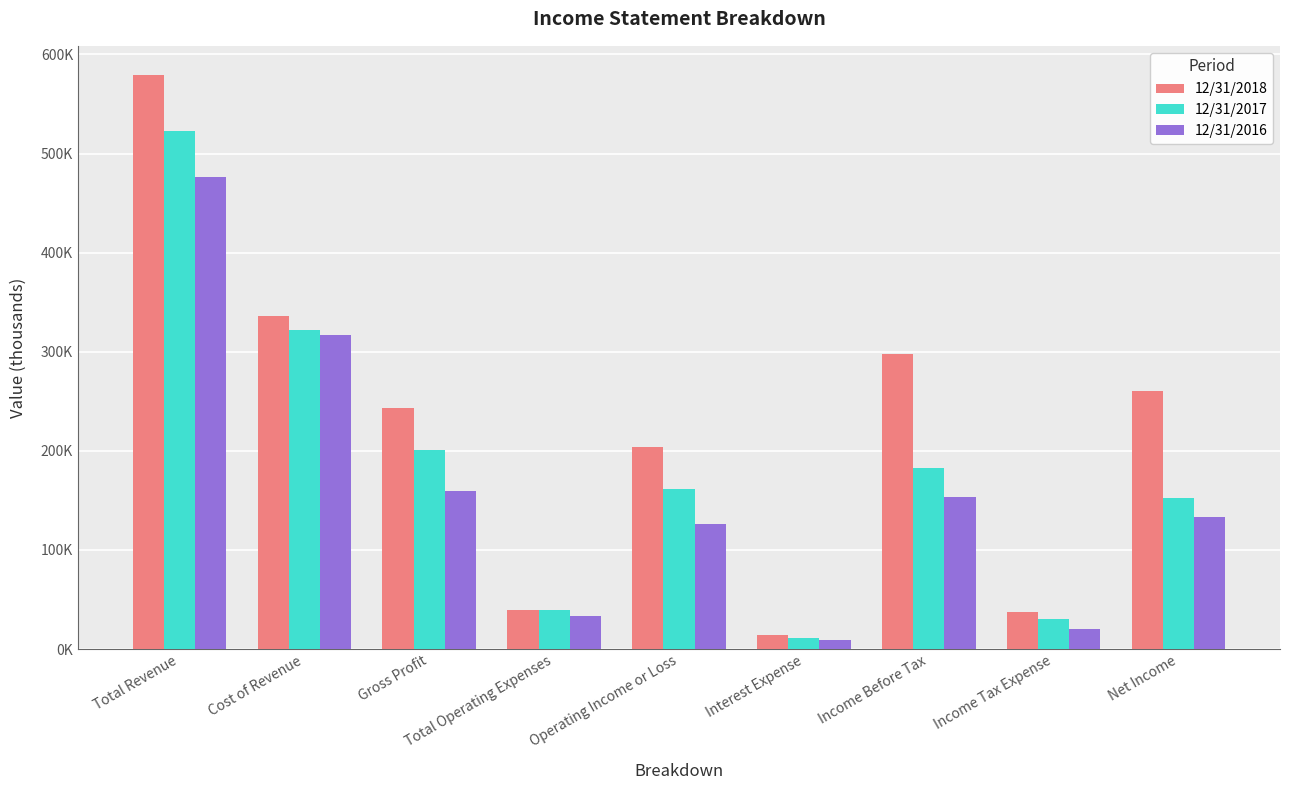

Rank the categories by 12/31/2017 value from lowest to highest.

Interest Expense, Income Tax Expense, Total Operating Expenses, Net Income, Operating Income or Loss, Income Before Tax, Gross Profit, Cost of Revenue, Total Revenue